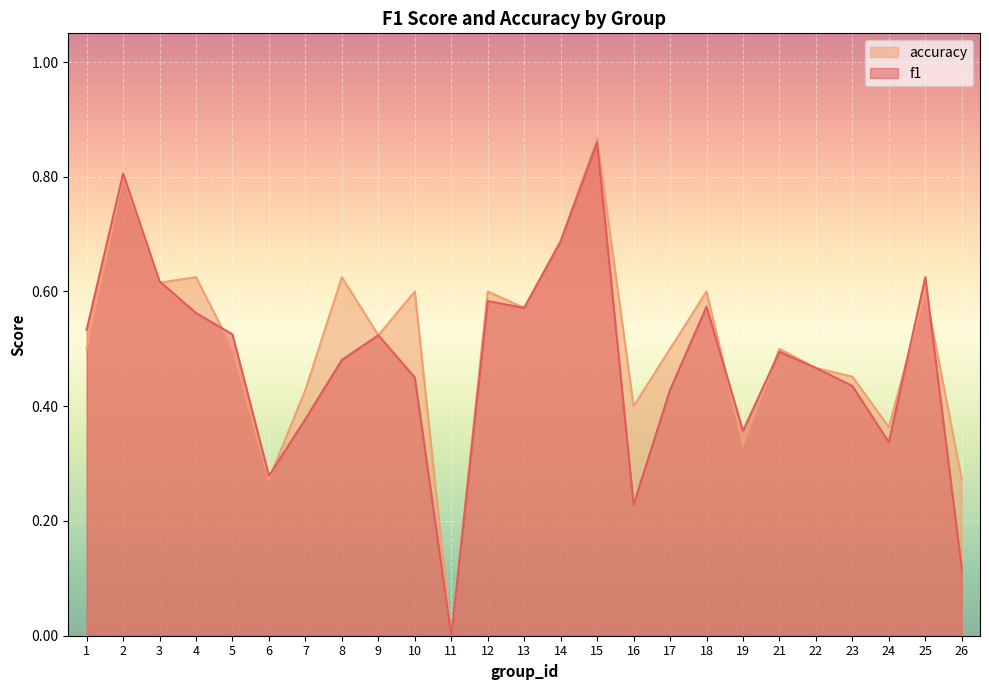

Rank the series by their maximum value, from lowest to highest.

f1, accuracy